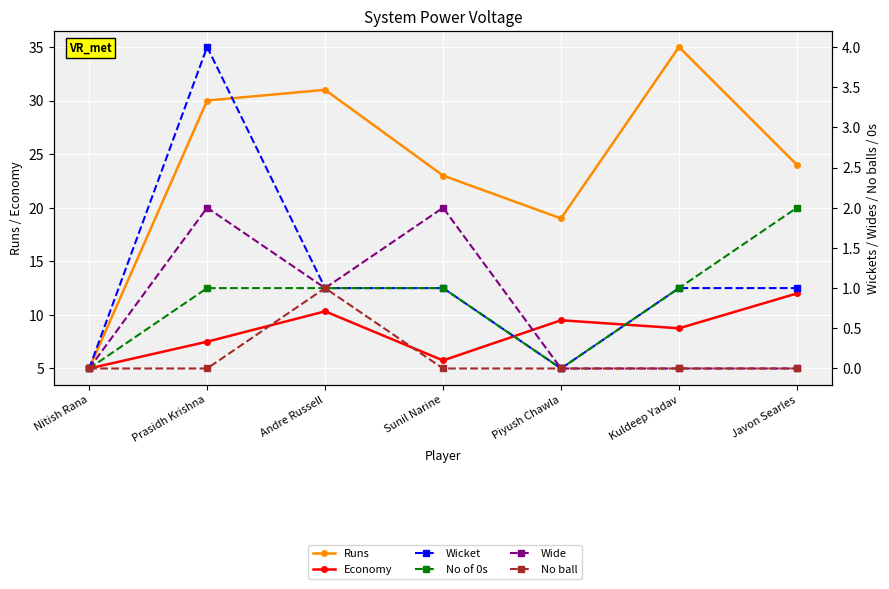

How many values in the No ball series exceed 0?

1